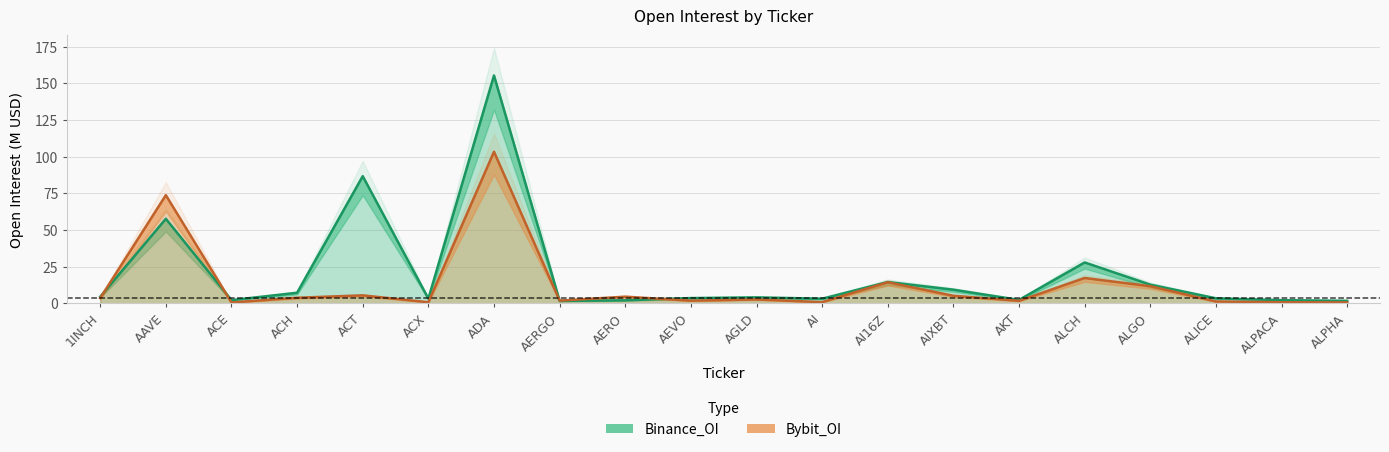

What is the label of the 10th point from the left?

AEVO